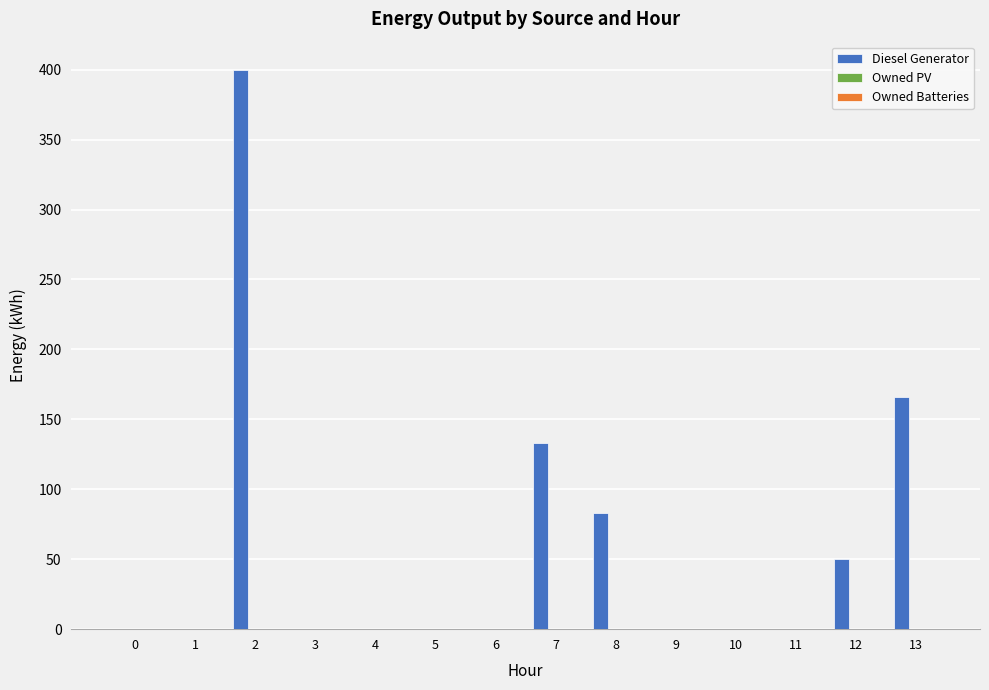

Reading left to right, list all the values displayed in this chart.

0=0	1=0	2=400	3=0	4=0	5=0	6=0	7=133	8=83	9=0	10=0	11=0	12=50	13=166